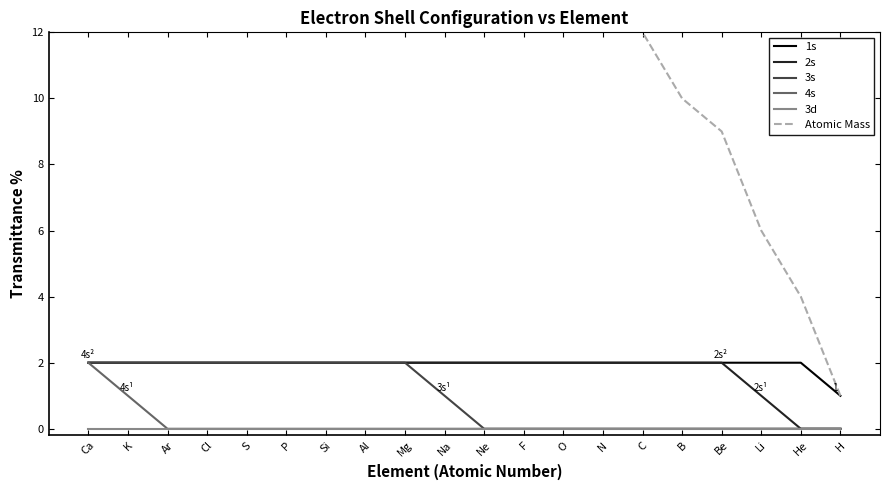

True or false: 1s and 3d intersect in this chart.

False